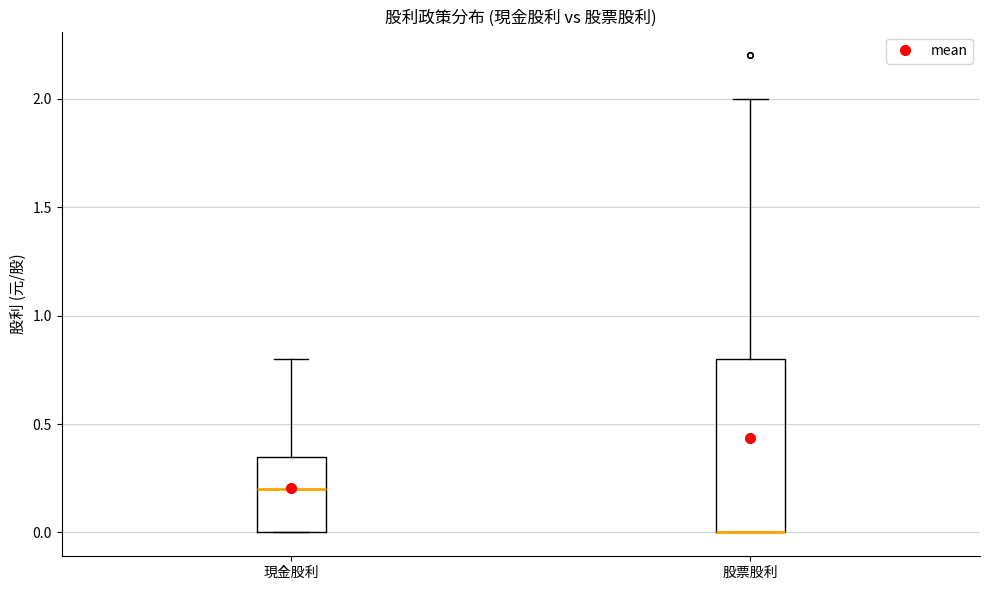

Reading left to right, read every box against the y-axis: the position of its median line, the range the box covers, and the ends of its whiskers. The values are not printed on the chart, so give them approximately, as read against the axis.

現金股利: median 0.20, box 0.00 to 0.35, whiskers 0.00 to 0.80
股票股利: median 0.00 (drawn on the box's lower edge), box 0.00 to 0.80, whiskers 0.00 to 2.00